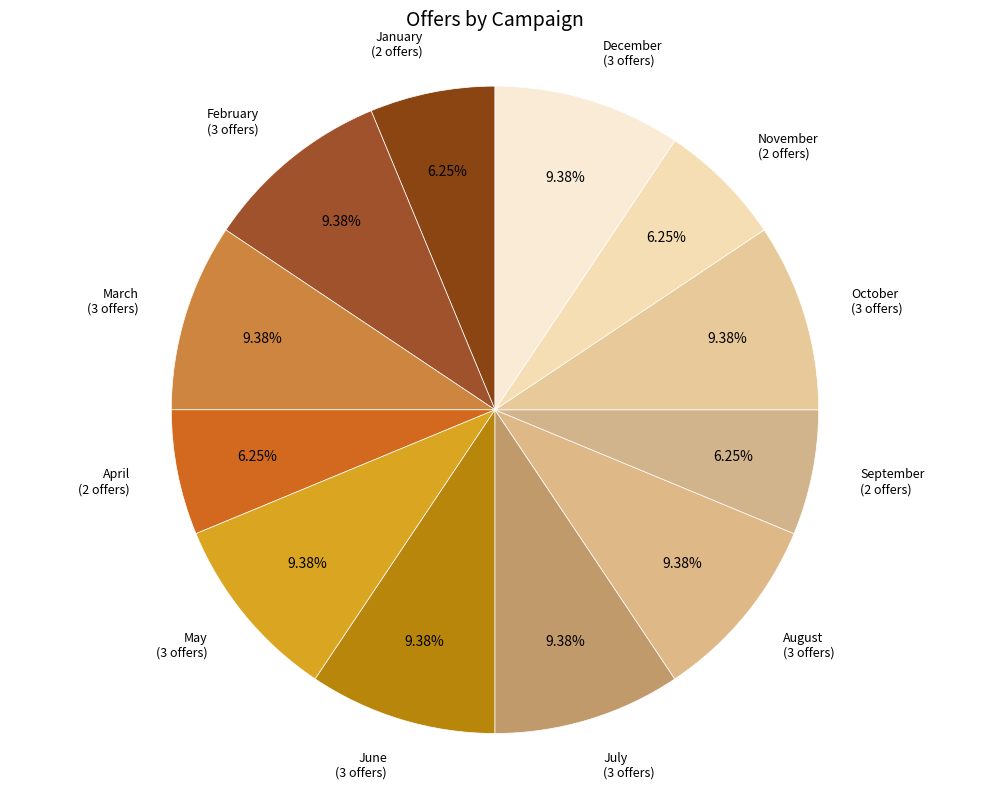

Is there a majority slice in this chart?

No